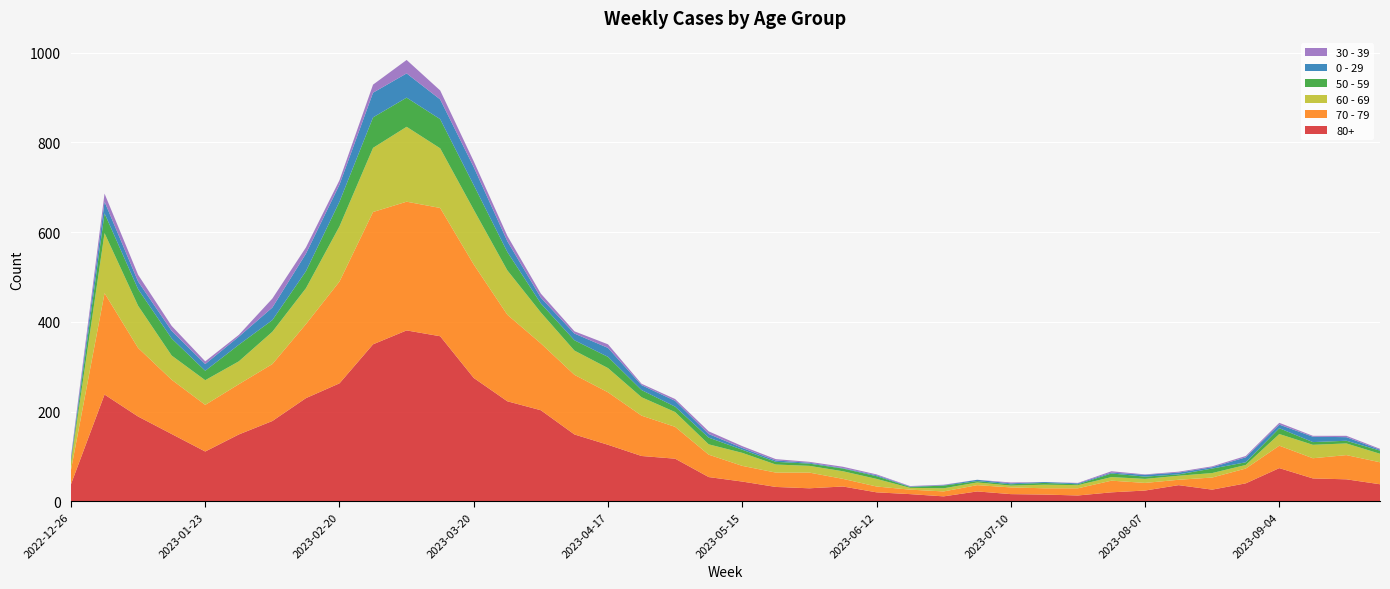

Reading left to right, what are all the values shown in this chart?

80+: 38	238	189	150	111	149	179	230	263	350	381	368	275	223	203	149	126	101	95	54	44	32	29	33	20	16	11	22	16	15	13	20	24	36	26	40	74	51	49	38
70 - 79: 32	226	153	121	104	112	127	165	227	295	287	286	253	193	149	133	117	90	71	50	35	32	35	17	13	10	11	14	15	14	16	26	17	12	27	33	50	45	54	49
60 - 69: 16	134	94	54	55	51	72	80	123	143	167	133	122	99	69	54	54	41	33	23	29	18	15	17	17	4	7	6	4	8	7	8	9	9	10	8	26	30	26	19
50 - 59: 5	44	37	38	21	37	26	38	55	68	65	65	55	41	20	23	25	16	12	15	7	6	5	6	6	2	6	3	3	4	2	8	5	3	10	6	13	6	6	7
0 - 29: 4	26	17	17	15	18	28	39	38	55	54	44	40	24	13	15	20	11	13	8	4	3	2	1	2	1	1	3	2	2	2	2	4	4	3	11	8	12	8	2
30 - 39: 5	18	15	11	6	4	20	14	10	18	30	20	13	12	9	5	8	3	4	6	4	3	2	3	2	1	1	0	2	0	1	3	1	2	2	3	4	2	3	2